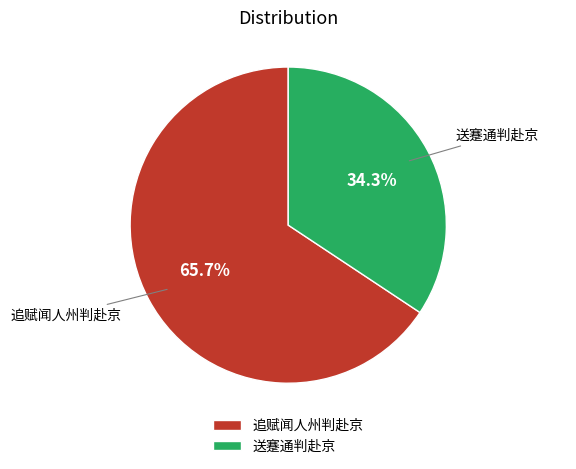

Between 追赋闻人州判赴京 and 送蹇通判赴京, which is larger?

追赋闻人州判赴京